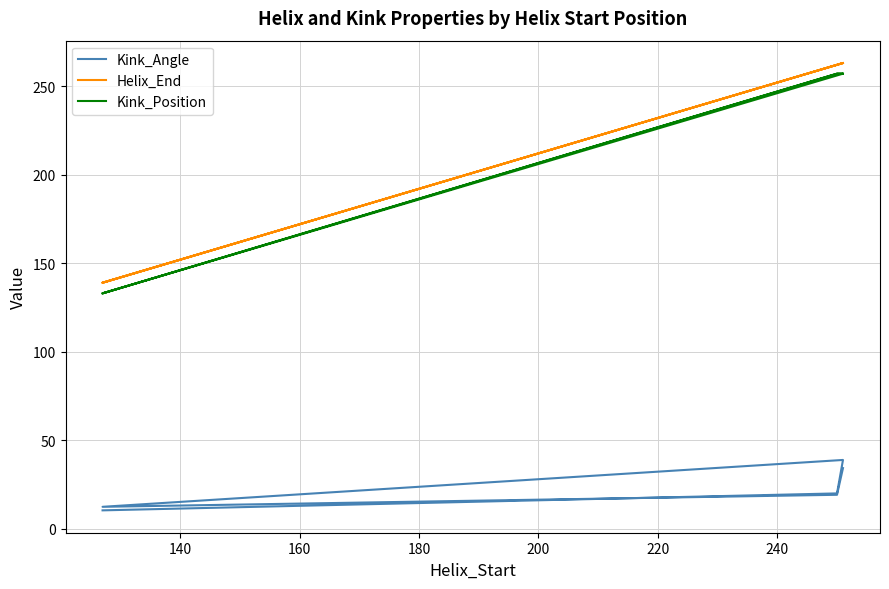

Reading left to right, extract all data points from this chart.

Kink_Angle: 10.5	20.1	39.0	12.5	19.3	34.4
Helix_End: 139.0	262.0	263.0	139.0	262.0	263.0
Kink_Position: 133.0	257.0	257.0	133.0	257.0	257.0